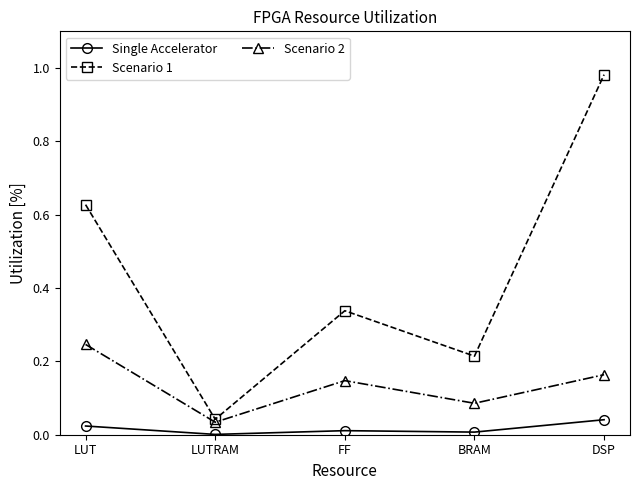

Is the value of Single Accelerator at LUT greater than the value of Scenario 1 at DSP?

No